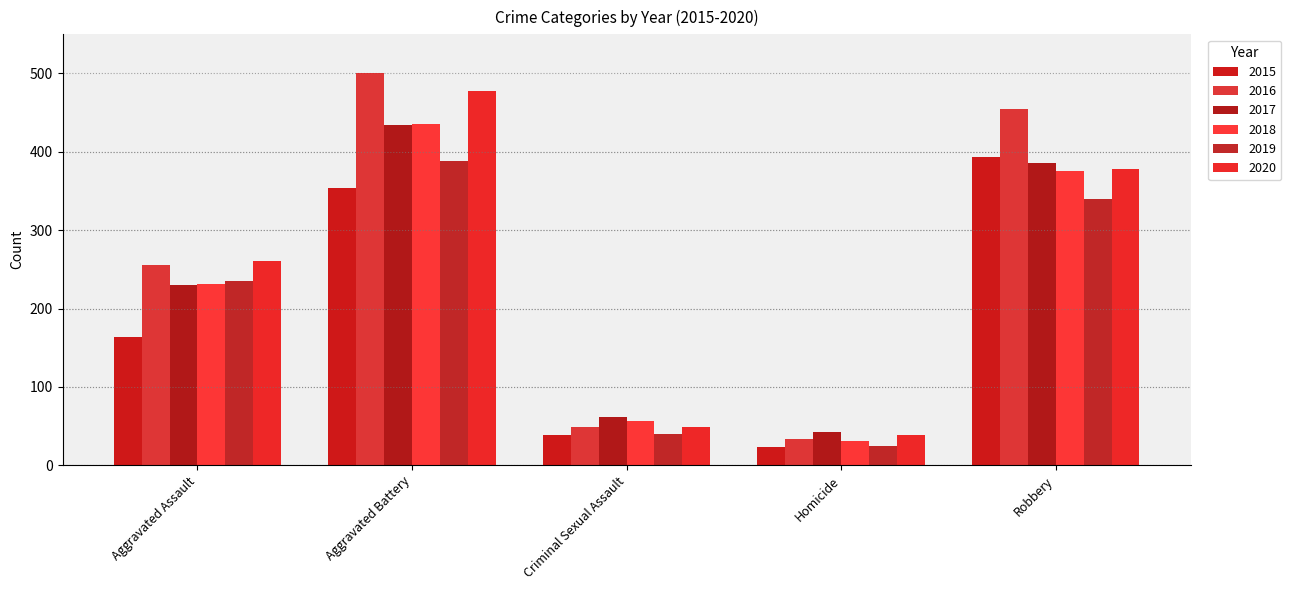

Rank the categories by 2016 value from lowest to highest.

Homicide, Criminal Sexual Assault, Aggravated Assault, Robbery, Aggravated Battery